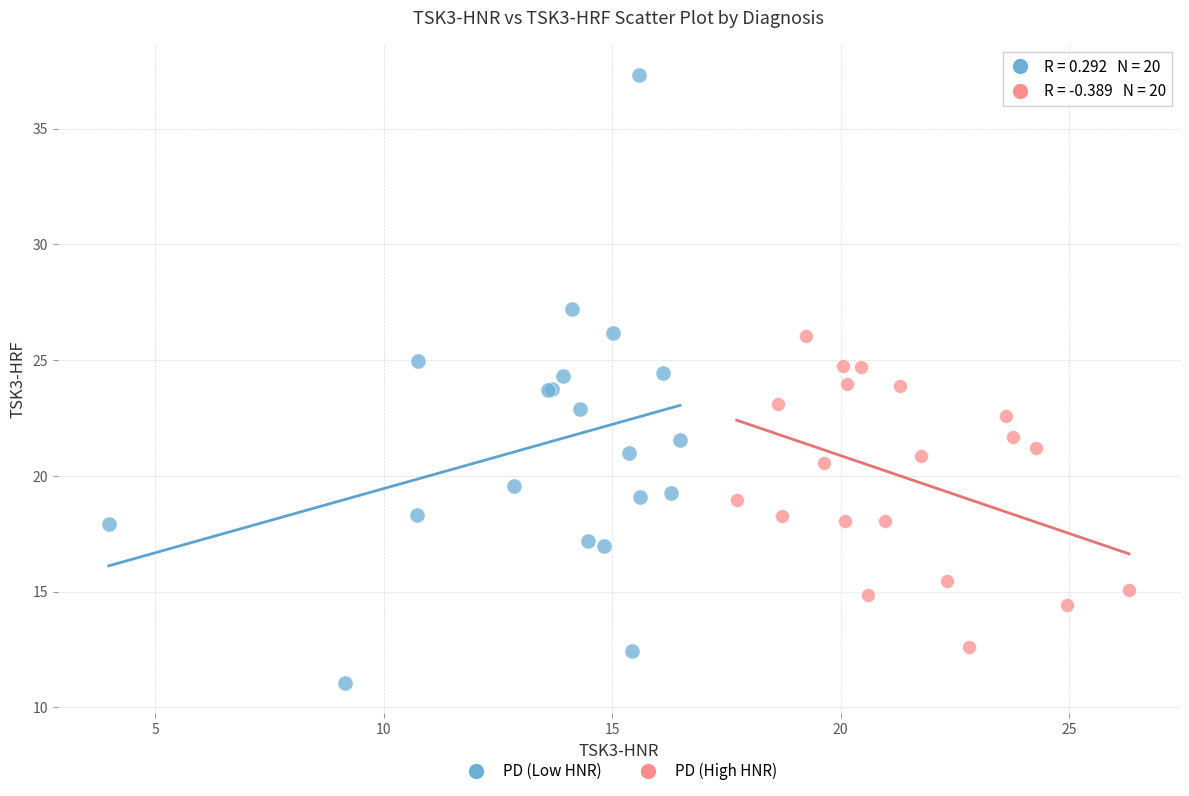

Which series reaches the maximum Y coordinate?

PD (Low HNR)